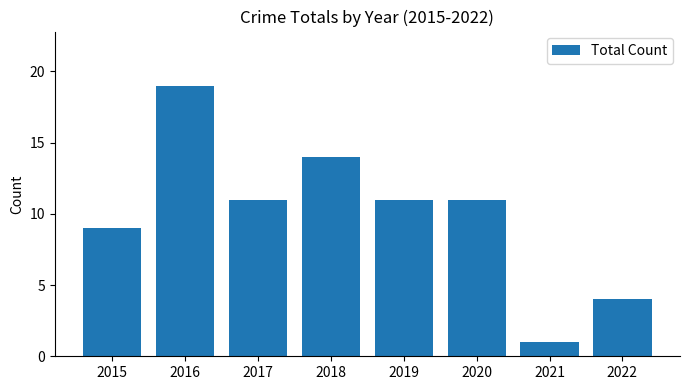

Reading left to right, list all the values displayed in this chart.

9	19	11	14	11	11	1	4